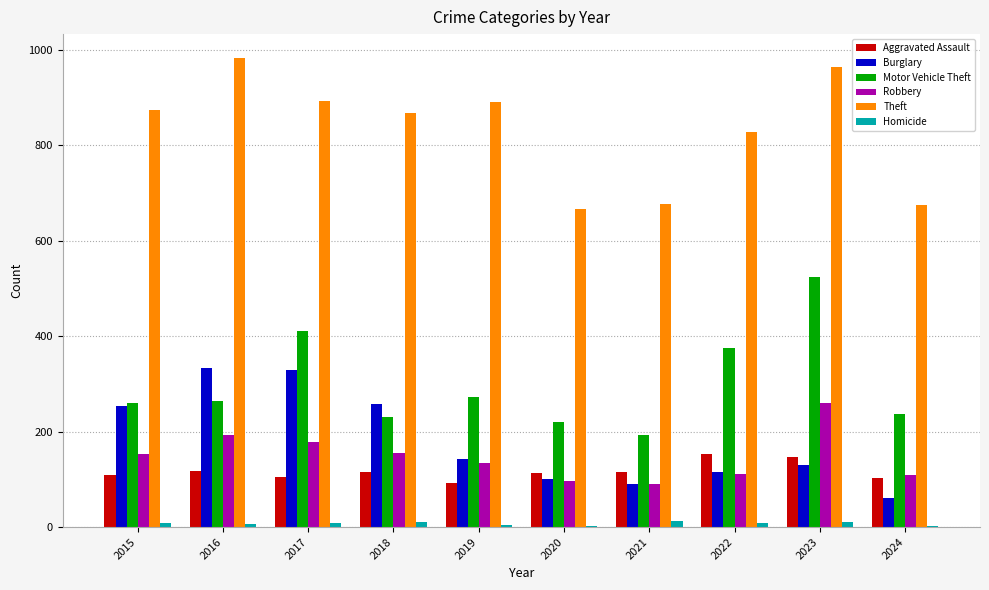

What are all the series names shown in the legend?

Aggravated Assault, Burglary, Motor Vehicle Theft, Robbery, Theft, Homicide